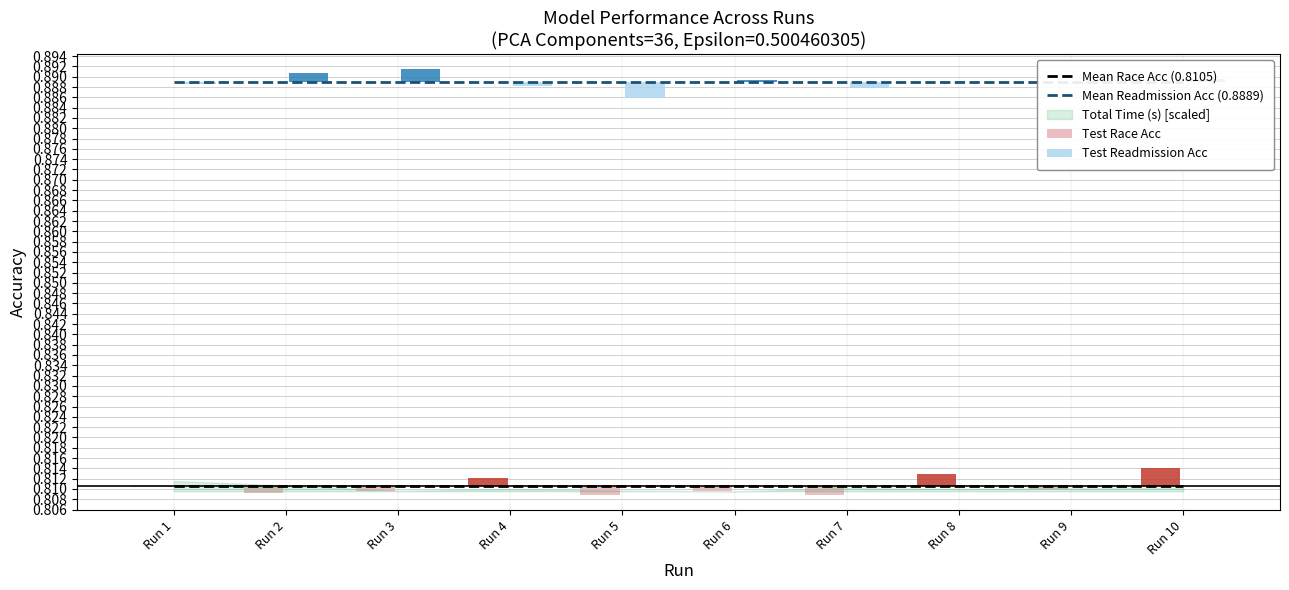

What is the spread (max minus min) of values at Run 3?

0.1